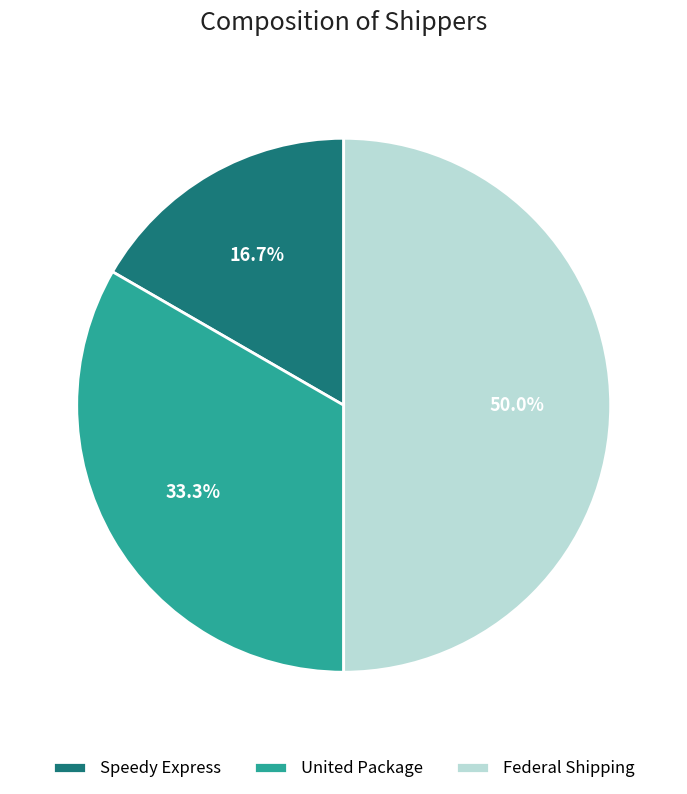

Is it true that Federal Shipping is 39% of the pie?

False